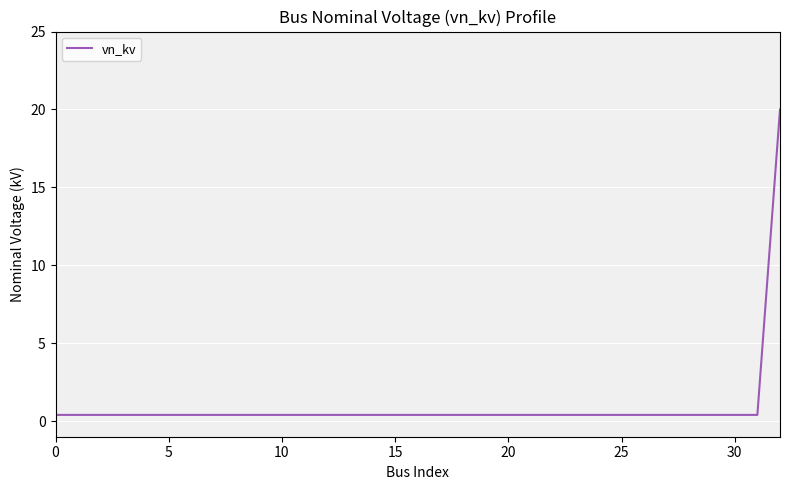

What is the maximum value shown in the chart?

20.0